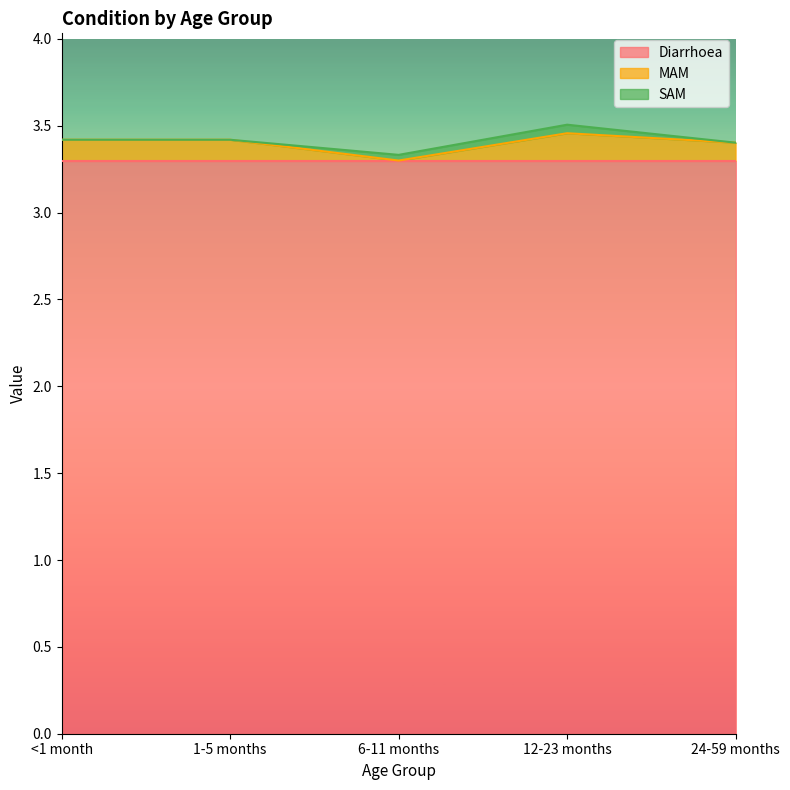

At which category is the sum across all series the highest?

12-23 months